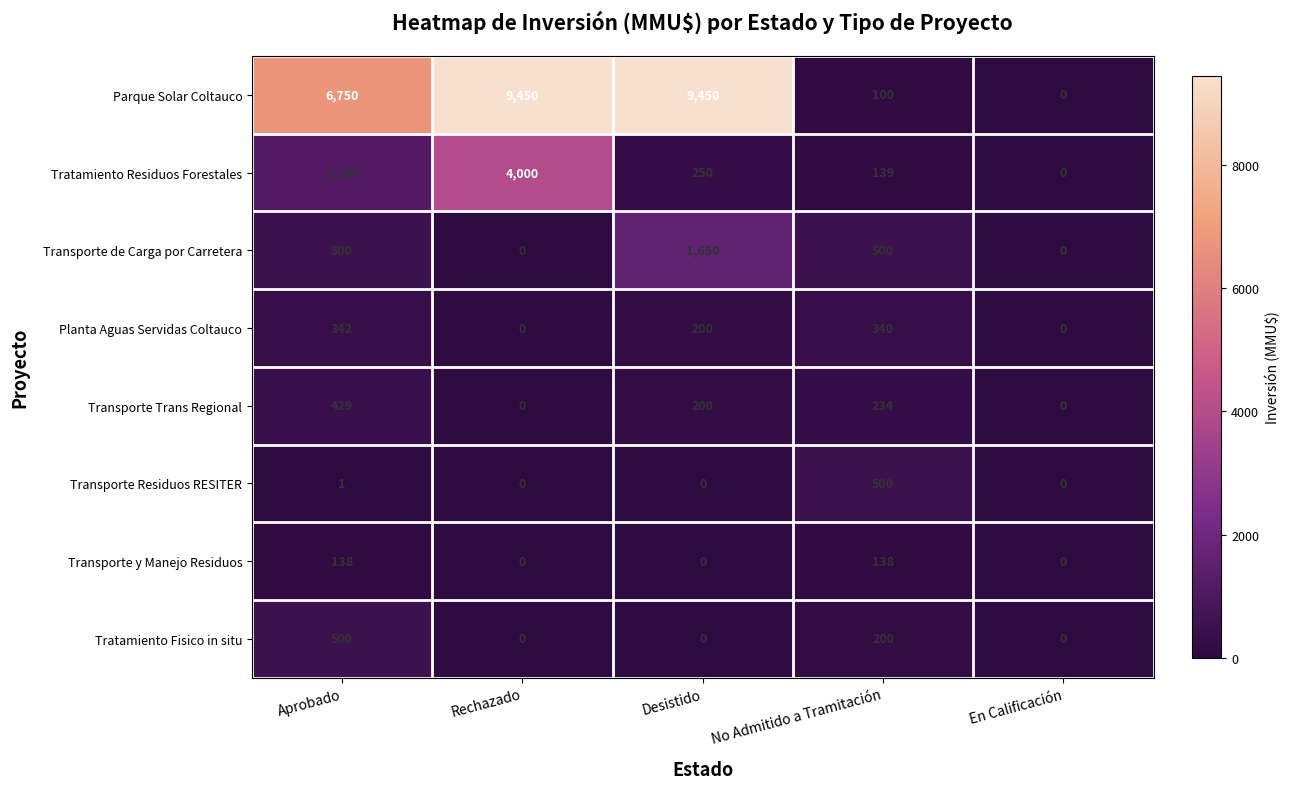

What is the difference between the maximum and minimum values in the Tratamiento Residuos Forestales series?

4000